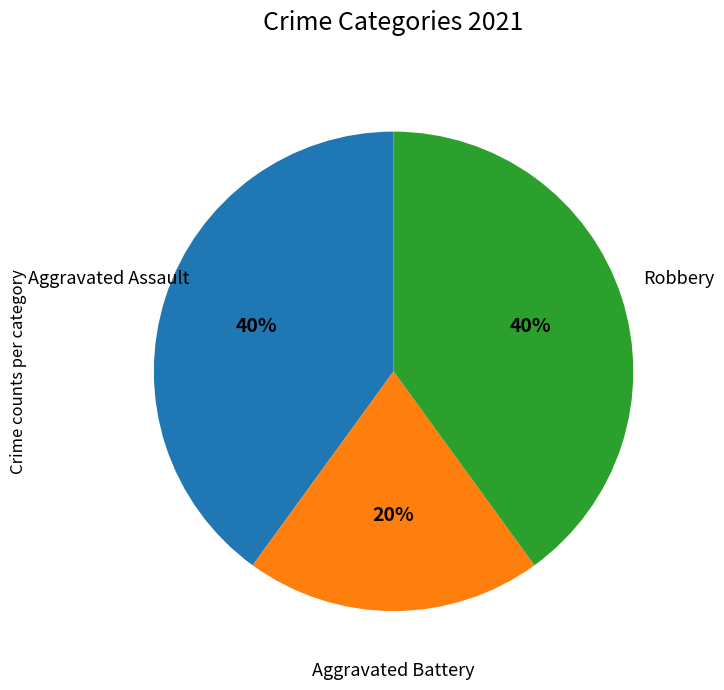

Is it true that Aggravated Assault is 40% of the pie?

True